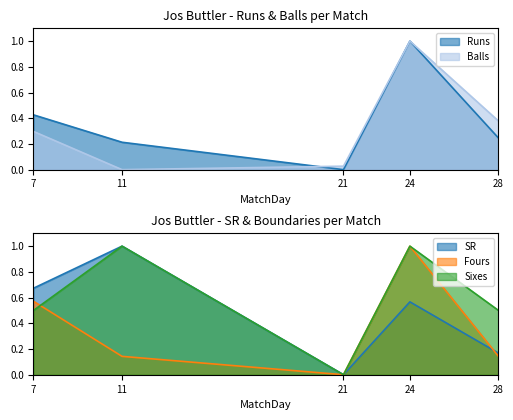

True or false: Balls and Runs cross at least once.

True